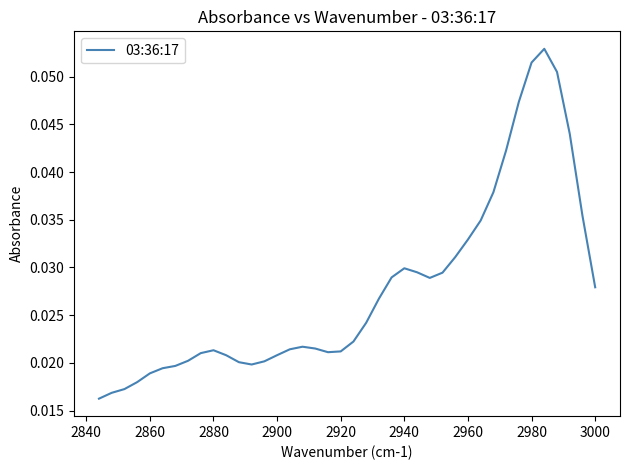

What is the sum of all values?

1.1